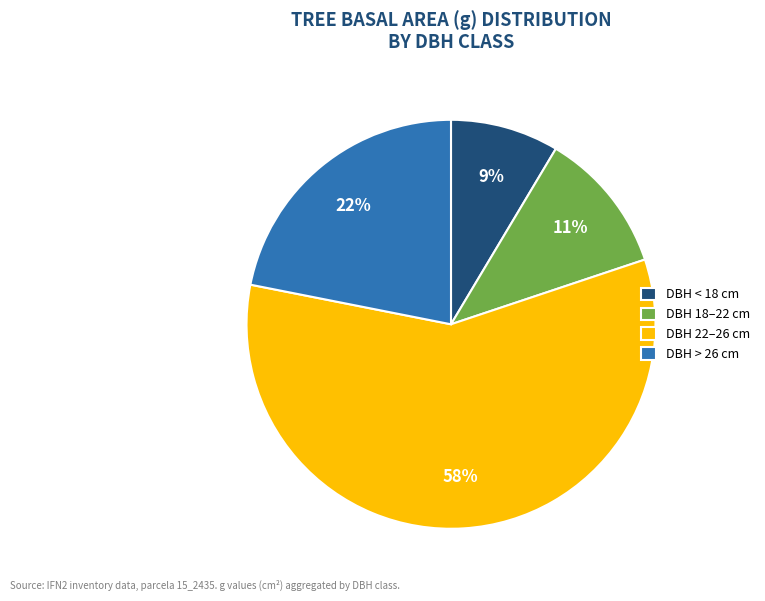

To the nearest percent, what percentage of the pie is DBH 22–26 cm?

58%